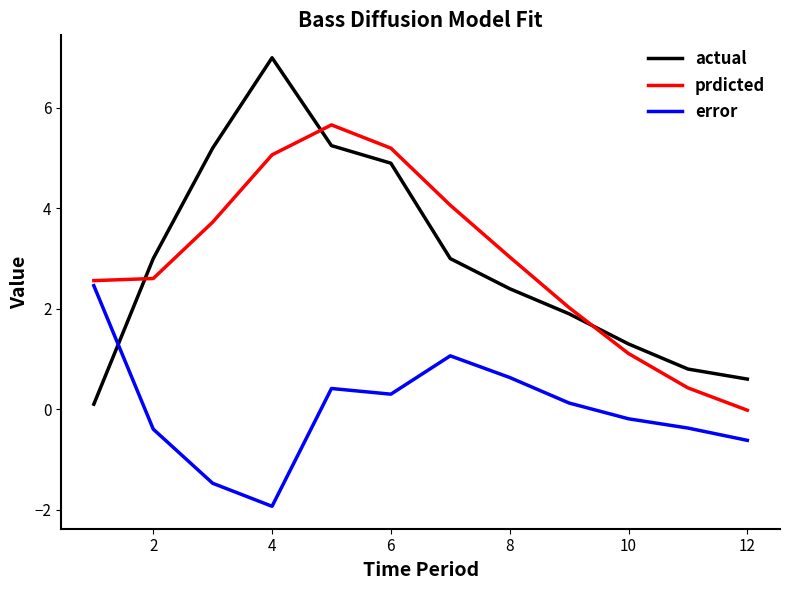

Rank the series by their maximum value, from lowest to highest.

error, prdicted, actual